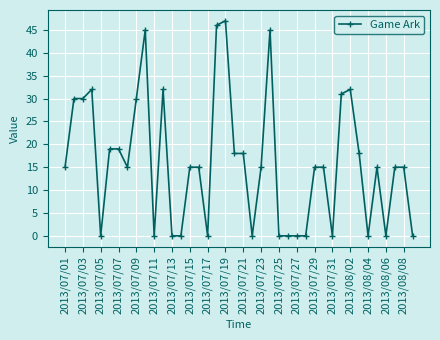

What is the value of the 38th point from the left?

15